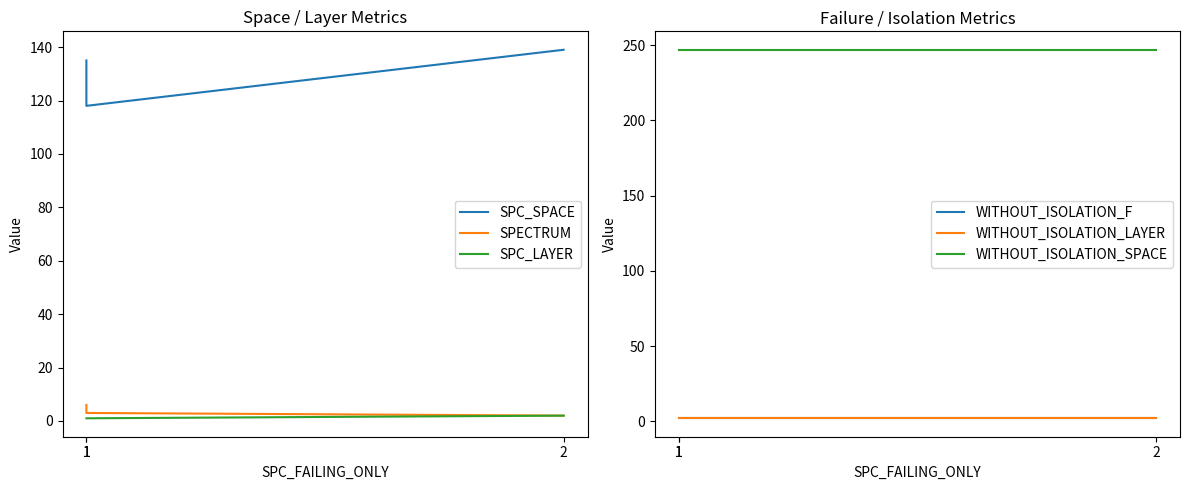

Reading right to left, list all the values displayed in this chart.

SPC_SPACE: 139	118	135
SPECTRUM: 2	3	6
SPC_LAYER: 2	1	1
WITHOUT_ISOLATION_F: 2	2	2
WITHOUT_ISOLATION_LAYER: 2	2	2
WITHOUT_ISOLATION_SPACE: 247	247	247